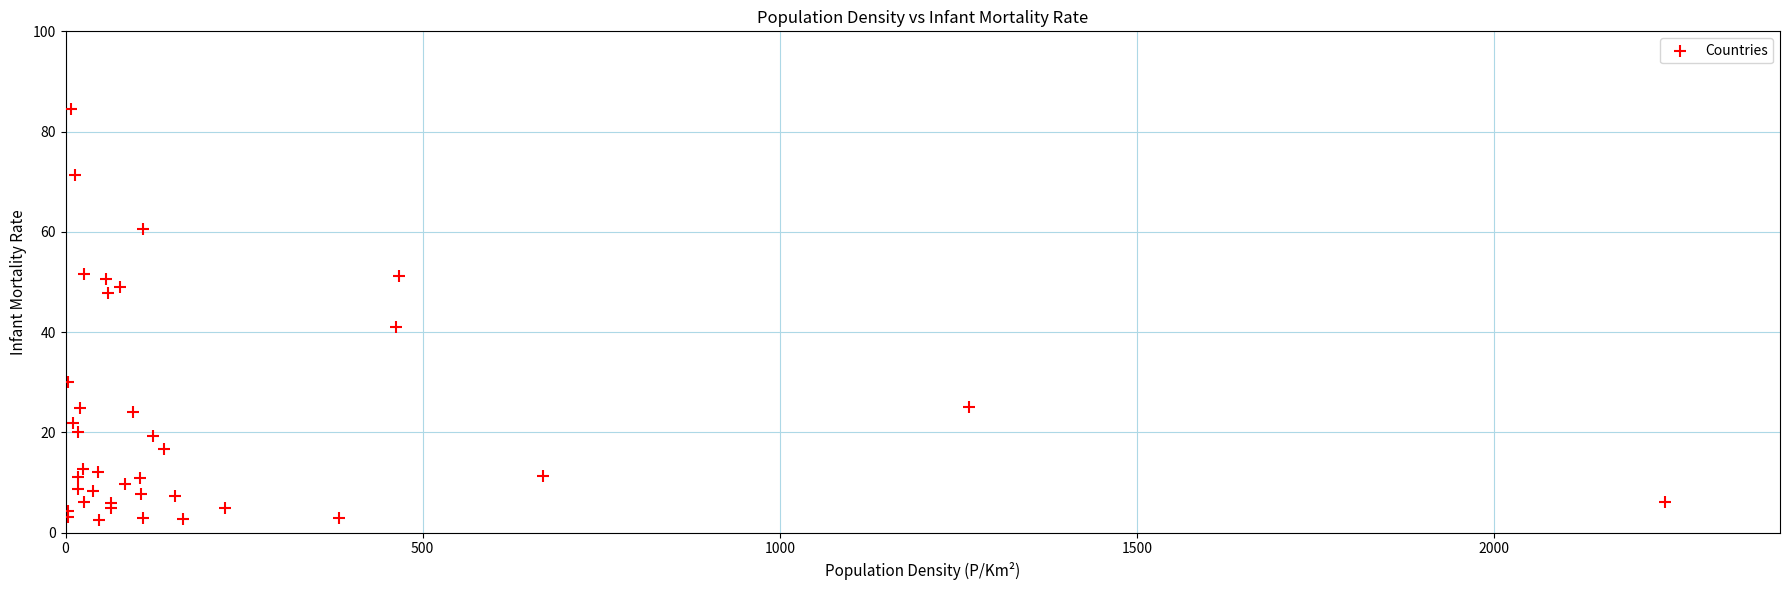

What Y value in the scatter plot is closest to 43?

41.0